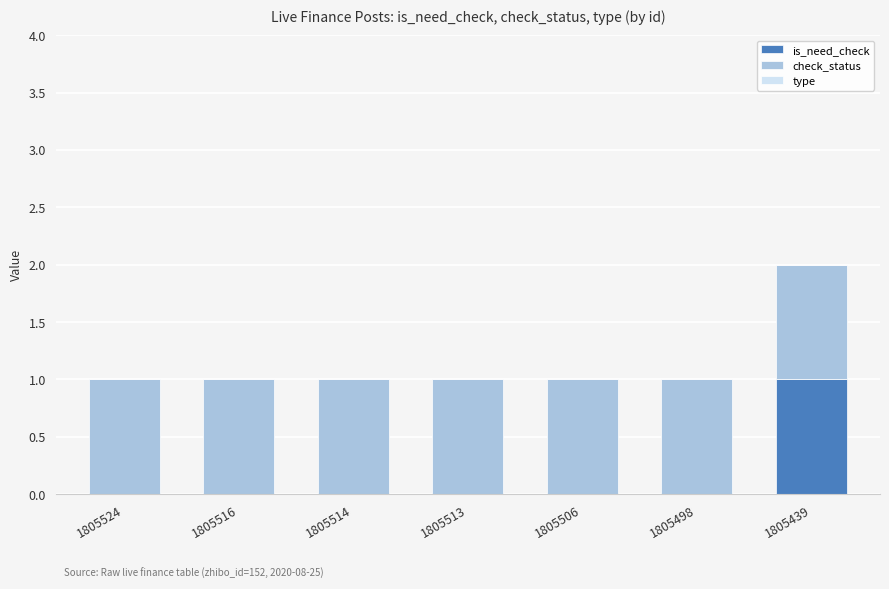

Does the chart contain stacked bars?

Yes